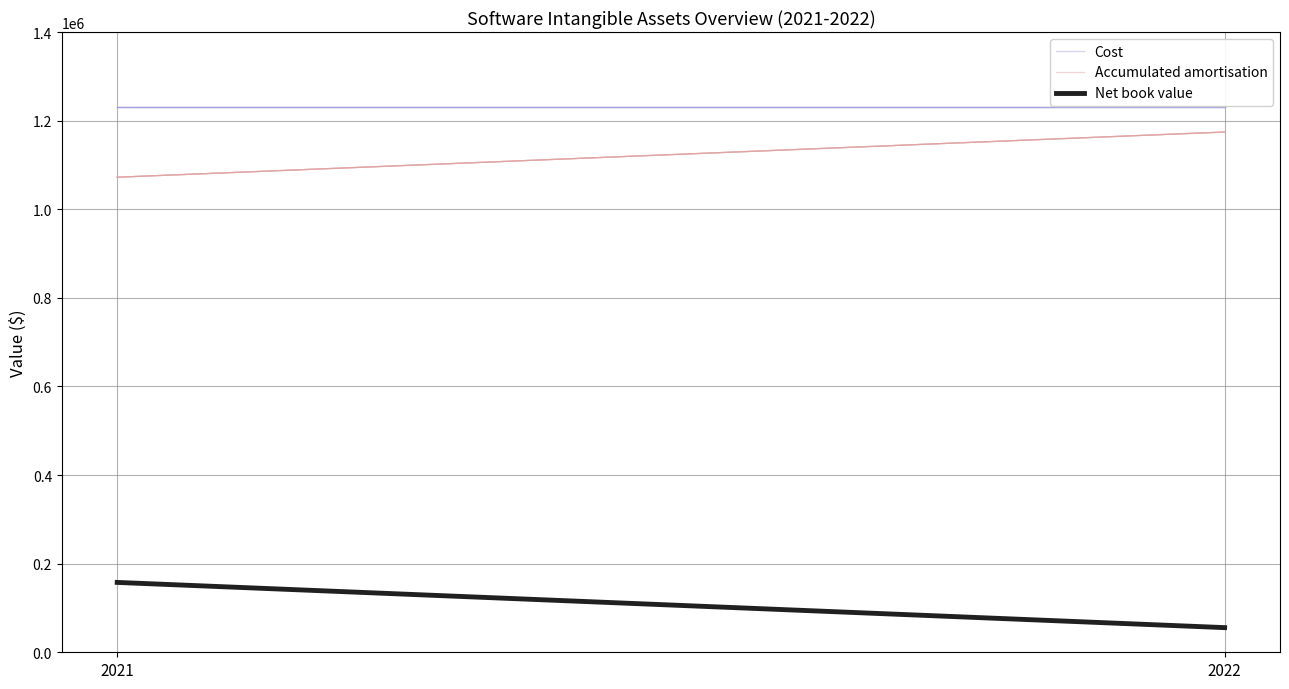

At how many categories does at least one series exceed 945698?

2